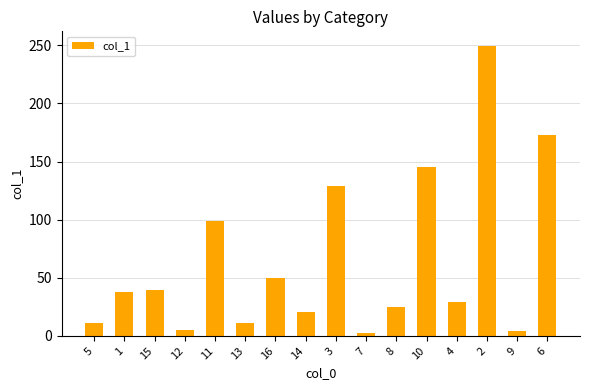

What is the change in value from 10 to 4?

-116.6